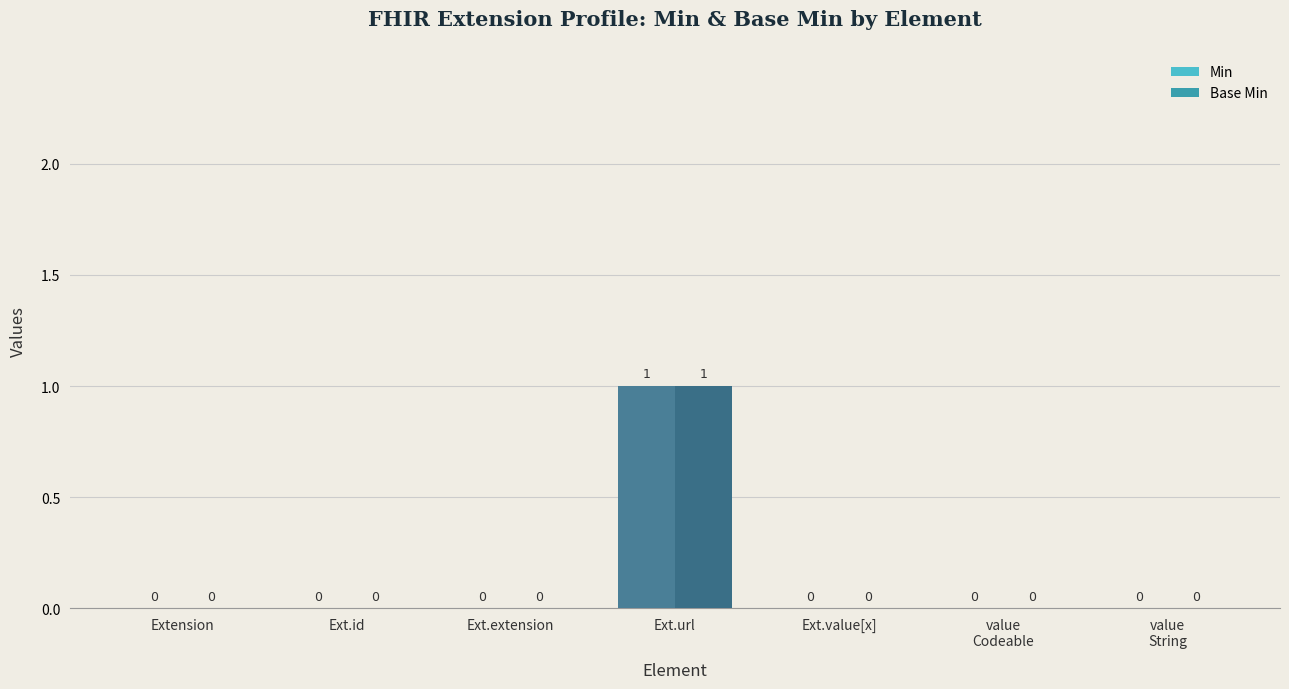

What are all the series names shown in the legend?

Min, Base Min